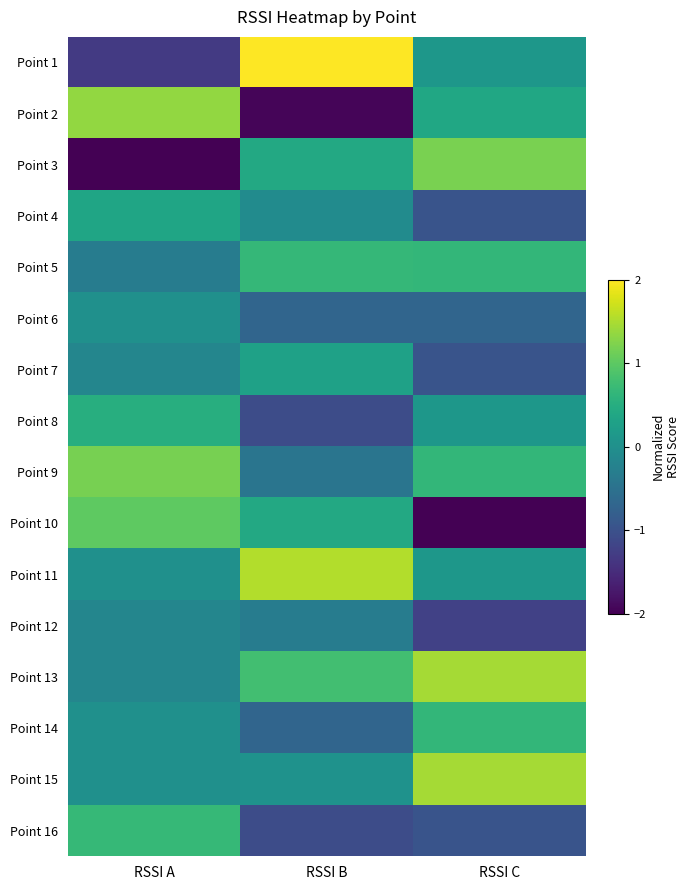

List the series in order of their peak value, lowest first.

Point 12, Point 6, Point 7, Point 4, Point 8, Point 14, Point 5, Point 16, Point 10, Point 9, Point 3, Point 2, Point 13, Point 15, Point 11, Point 1